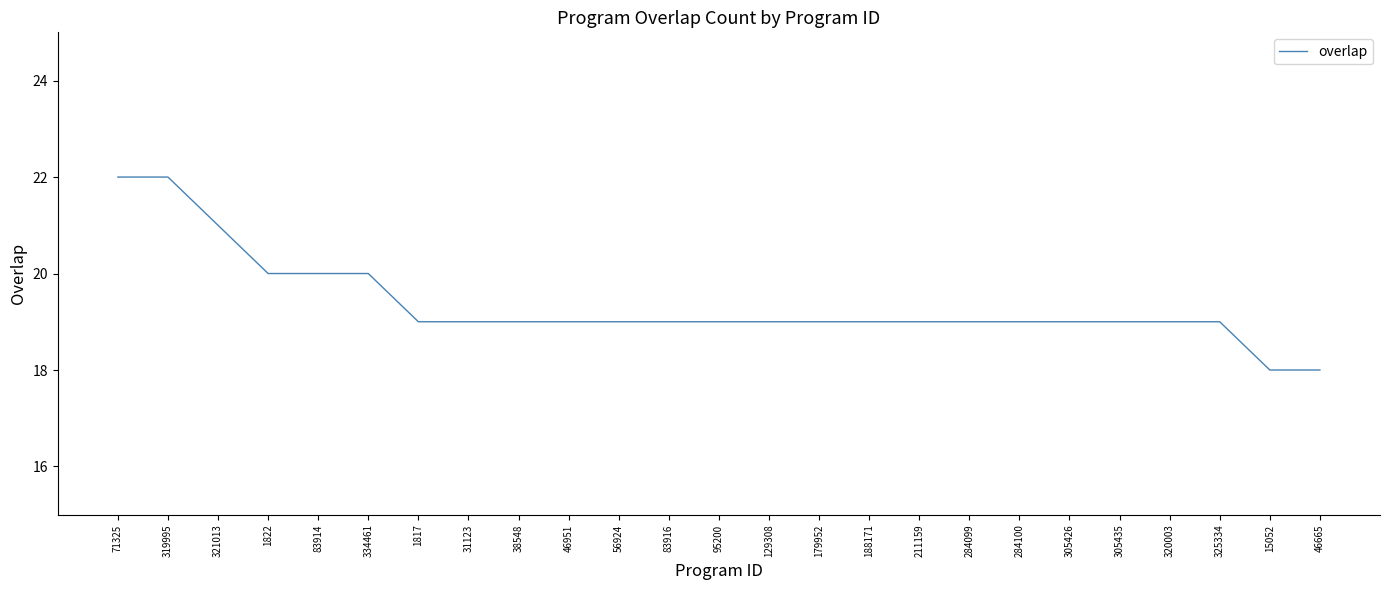

Reading left to right, what are all the values shown in this chart?

71325=22	319995=22	321013=21	1822=20	83914=20	334461=20	1817=19	31123=19	38548=19	46951=19	56924=19	83916=19	95200=19	129308=19	179952=19	188171=19	211159=19	284099=19	284100=19	305426=19	305435=19	320003=19	325334=19	15052=18	46665=18